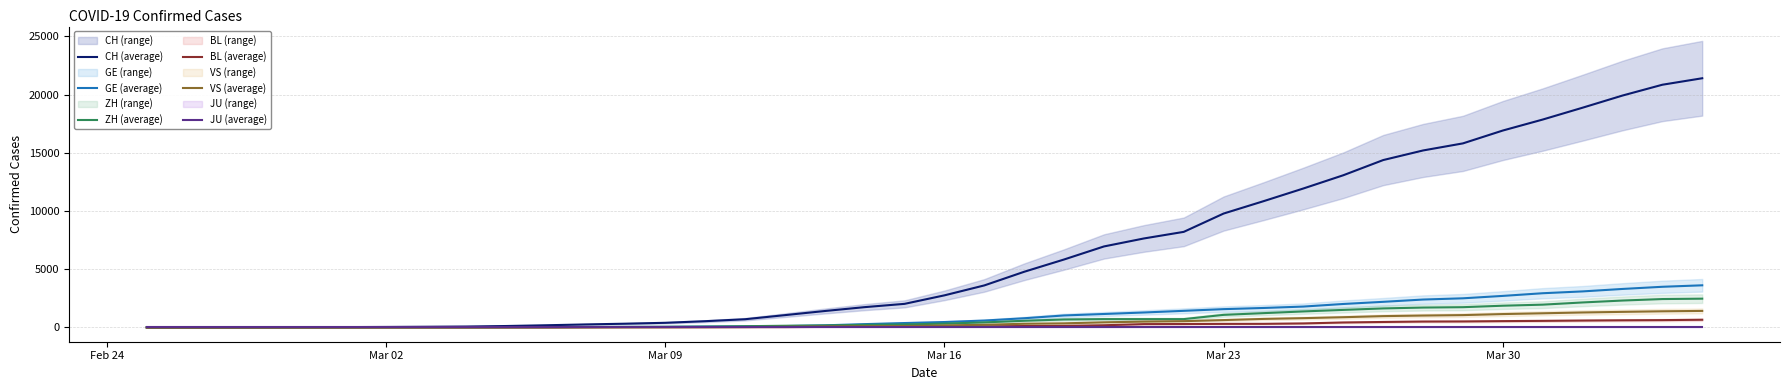

What is the highest value of the VS (average) series?

1416